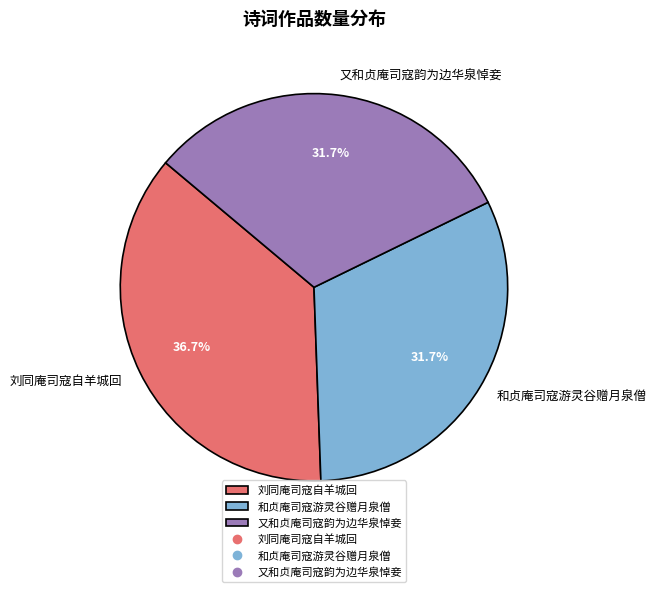

What is the largest slice in the pie chart?

刘同庵司寇自羊城回